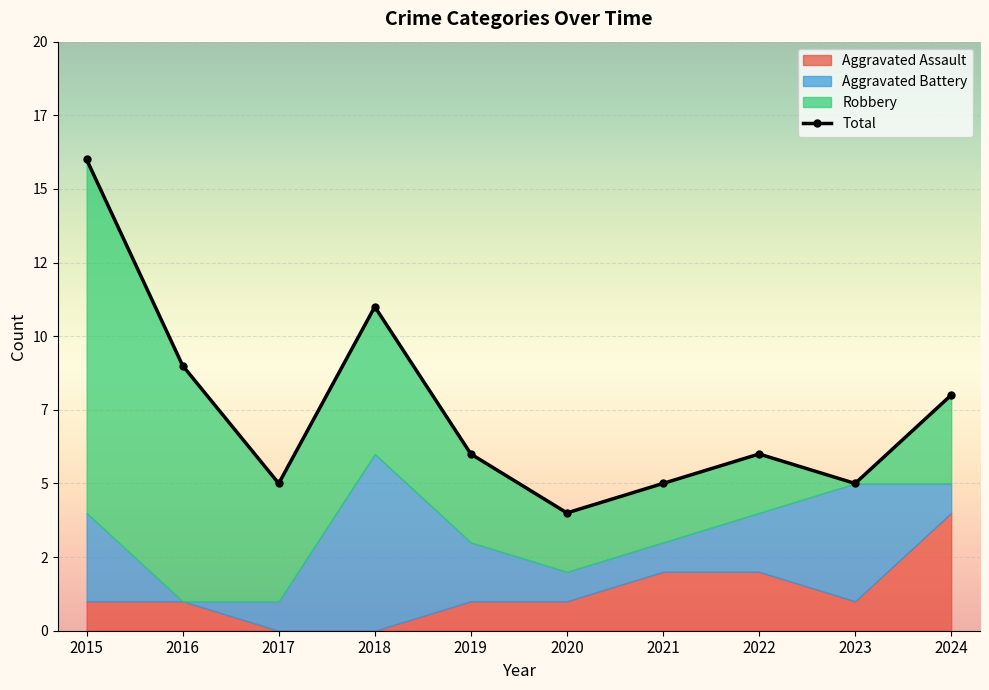

Reading right to left, what are all the values shown in this chart?

2024=8	2023=5	2022=6	2021=5	2020=4	2019=6	2018=11	2017=5	2016=9	2015=16